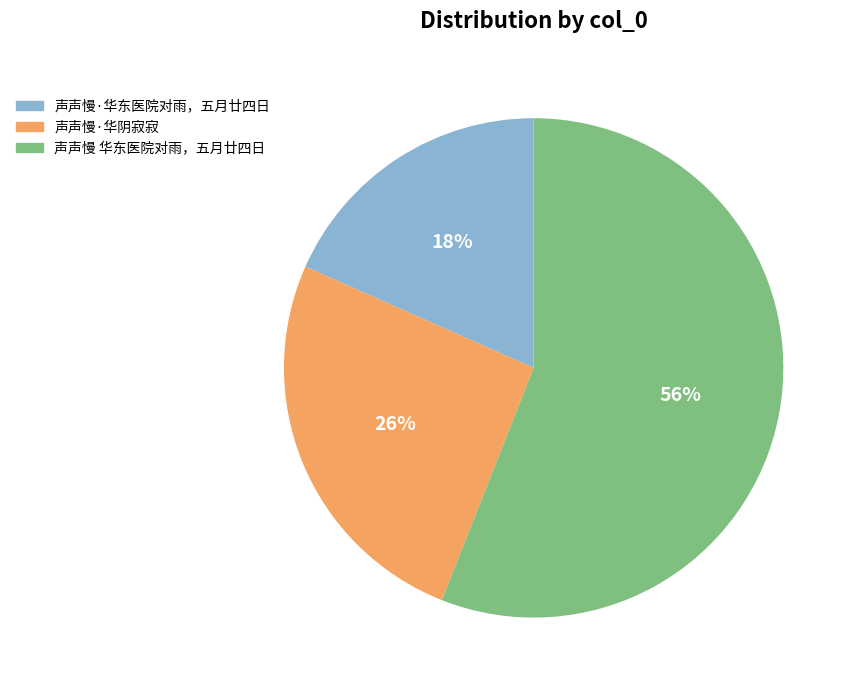

To the nearest percent, what is the combined percentage of 声声慢·华阴寂寂 and 声声慢 华东医院对雨，五月廿四日?

82%